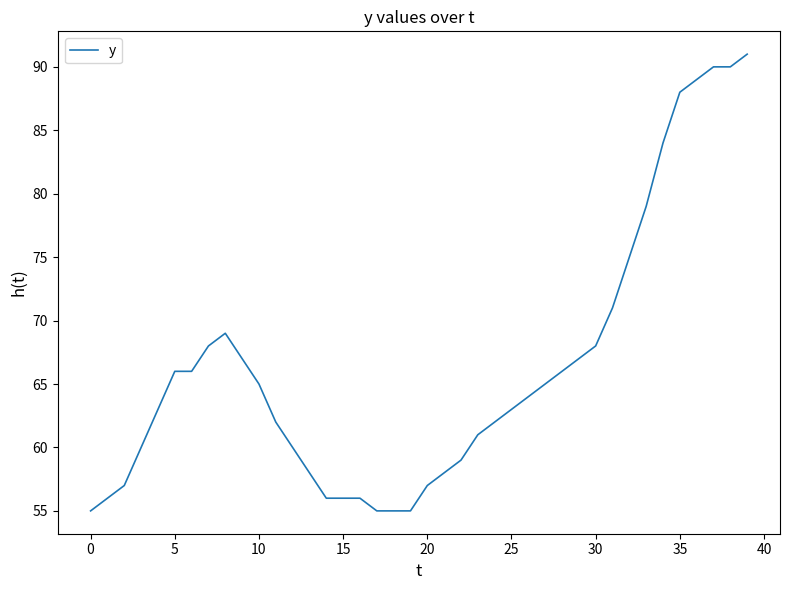

What is the greatest value displayed?

91